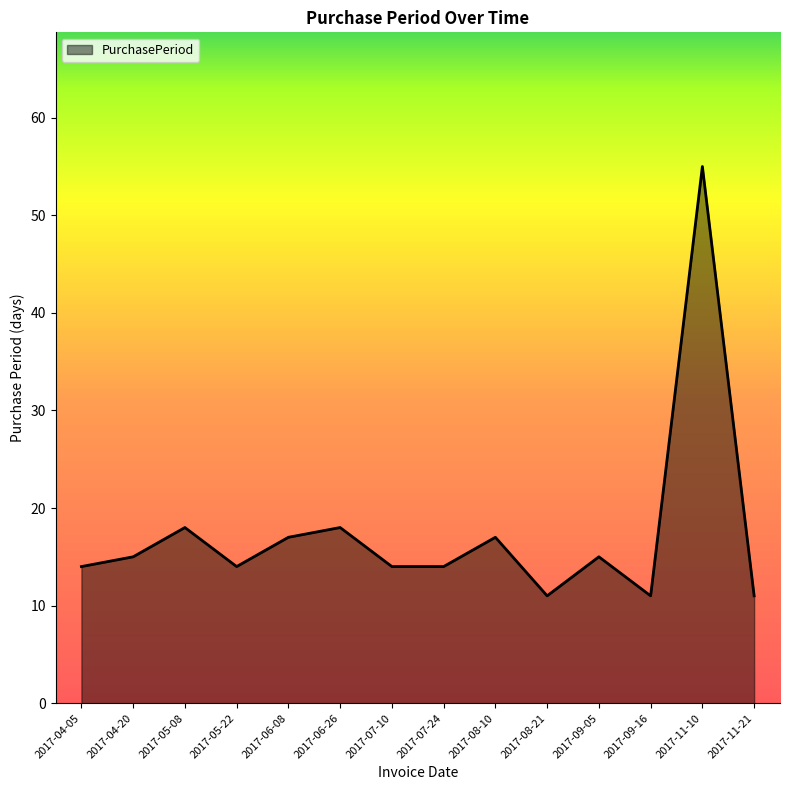

What position from the right is 2017-09-16?

3